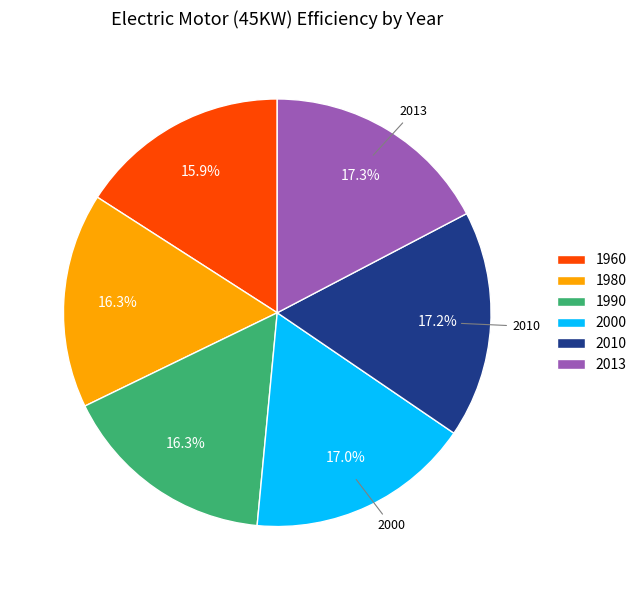

Count the number of slices in the pie.

6